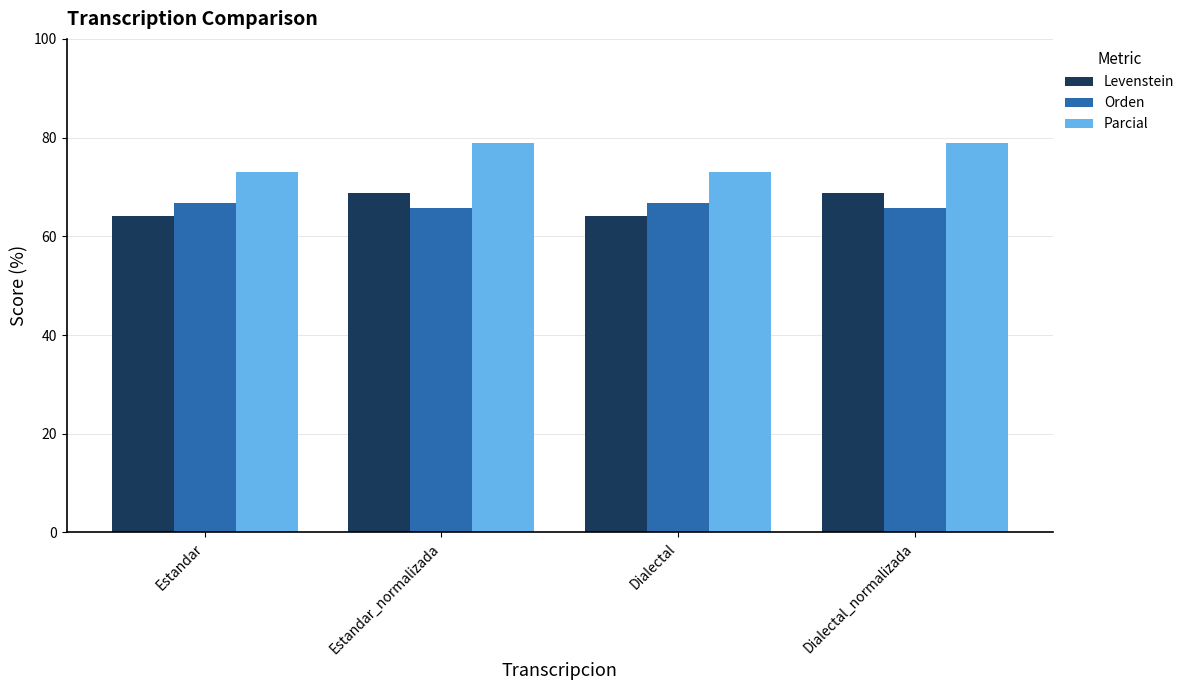

What is the value of the Orden bar at the 1st from the left?

66.7